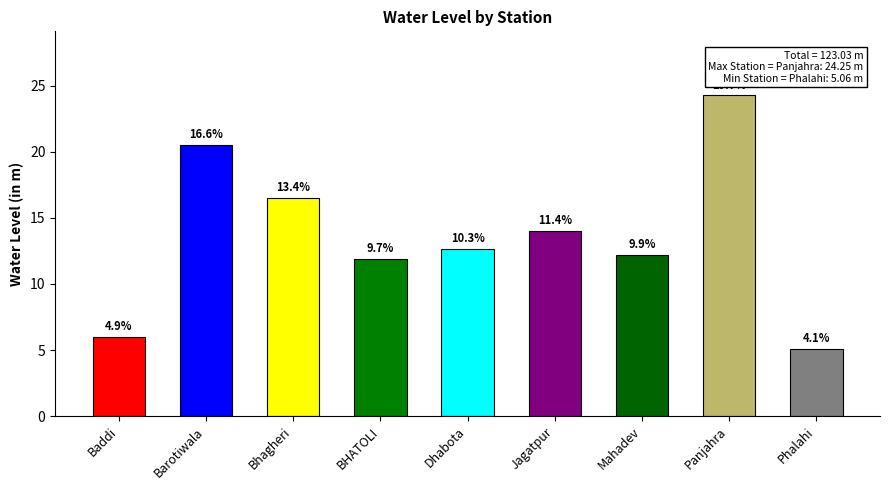

Reading left to right, transcribe all the data shown in this chart.

6.0	20.5	16.5	11.9	12.7	14.0	12.2	24.2	5.1